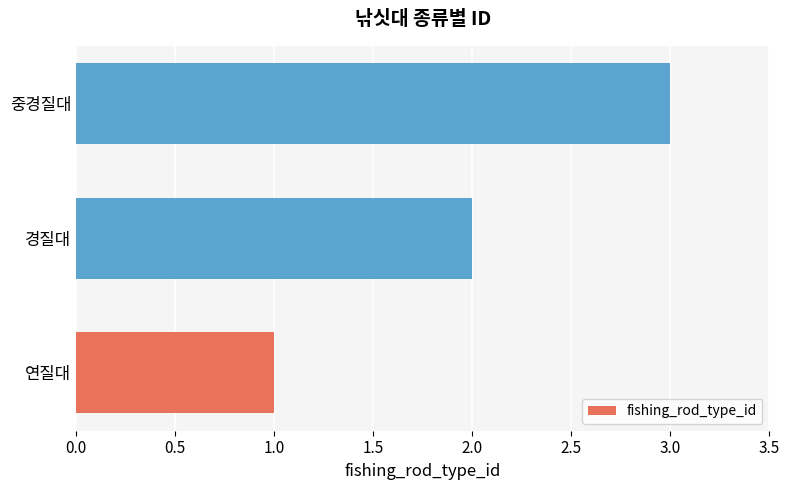

Rank the categories by value from highest to lowest.

중경질대, 경질대, 연질대